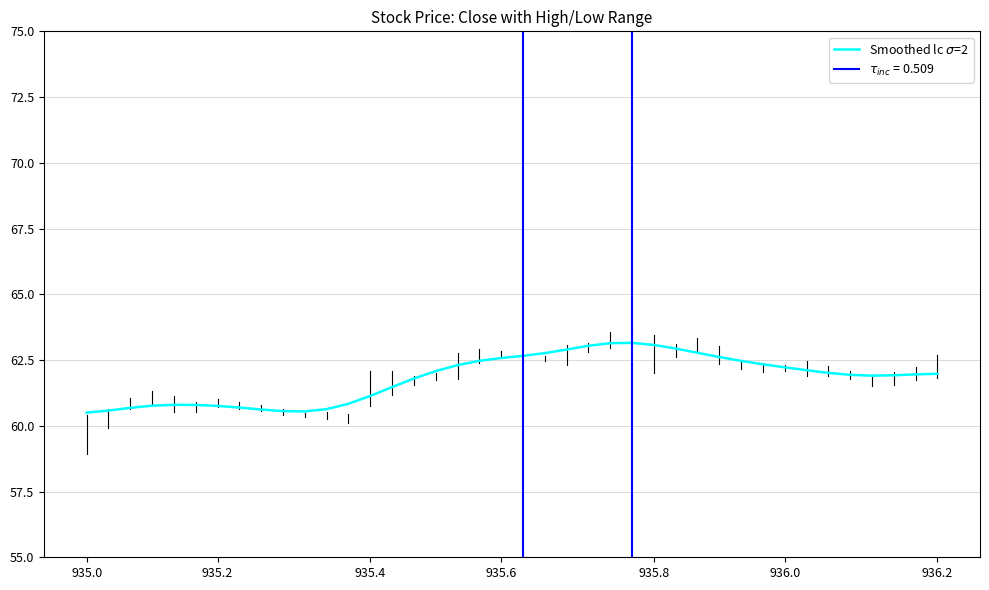

True or false: the data shows 42.7 at 31.

False